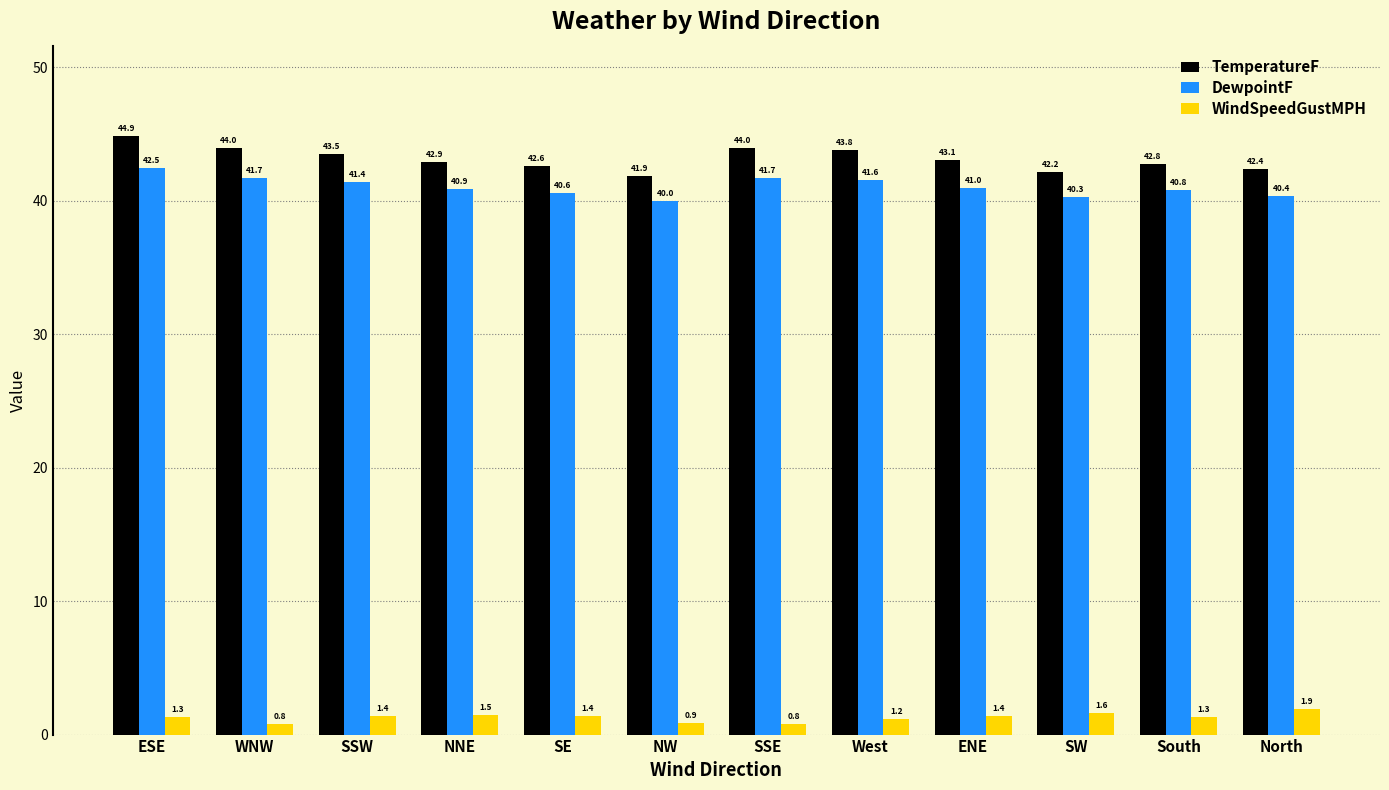

What is the sum of all DewpointF values?

492.9